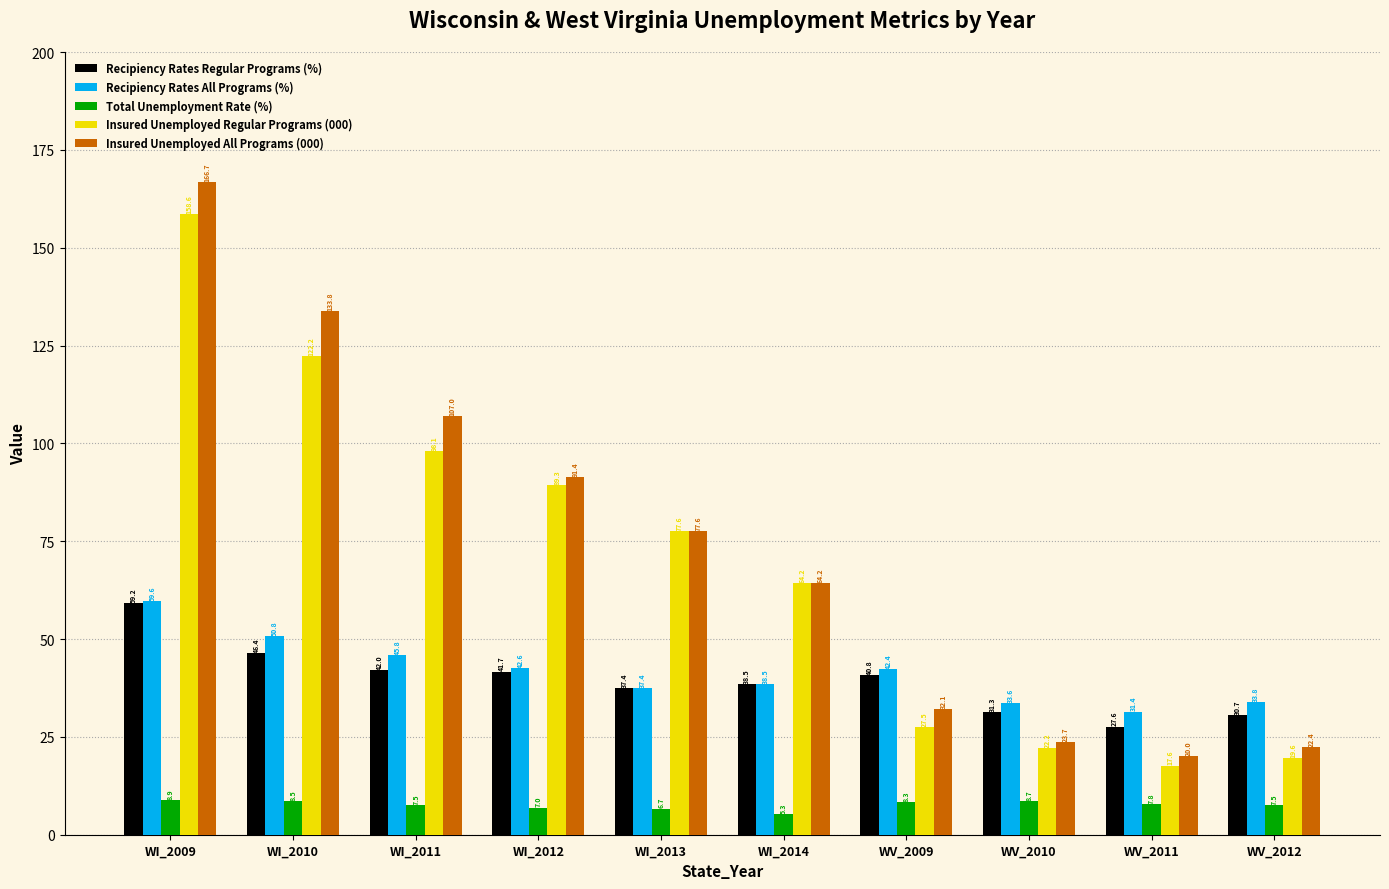

How many values in the Insured Unemployed Regular Programs (000) series are below 77?

5